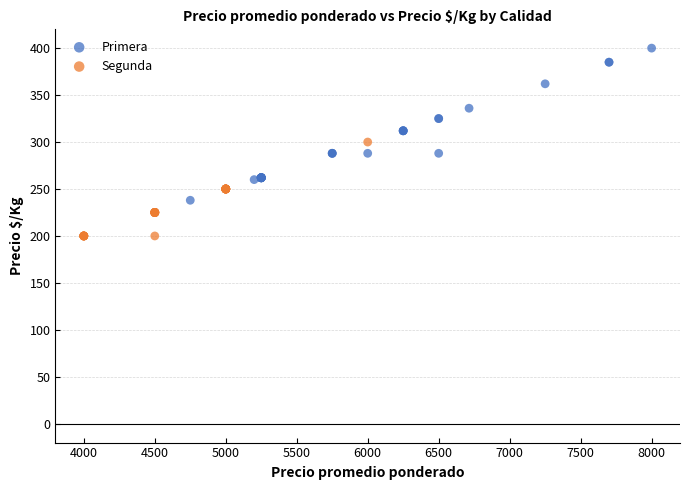

What are all the series names shown in the legend?

Primera, Segunda